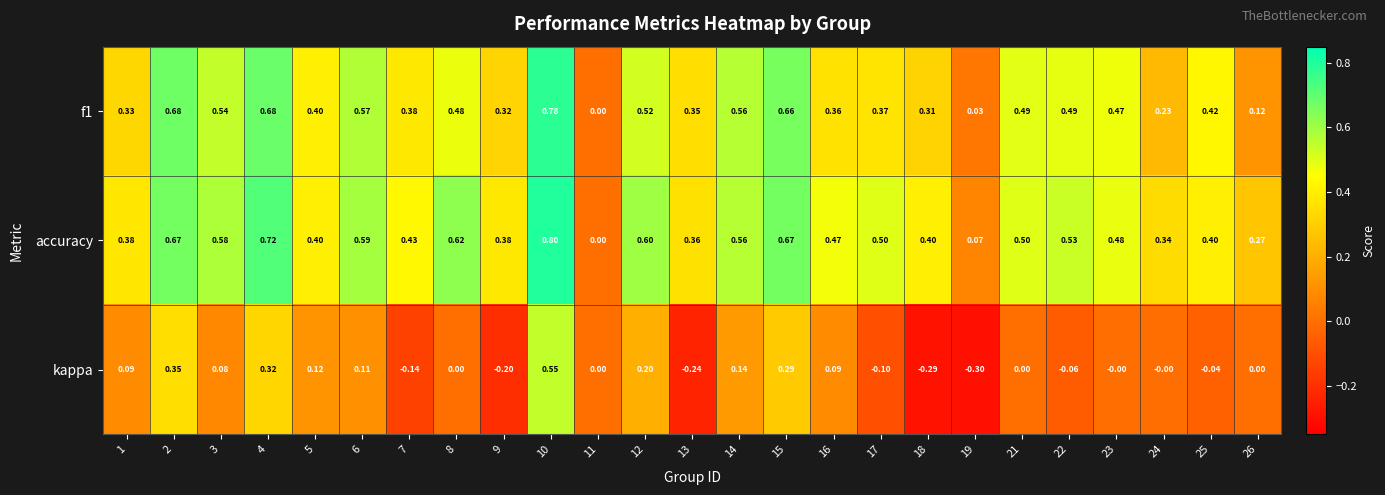

What is the greatest value displayed?

0.8